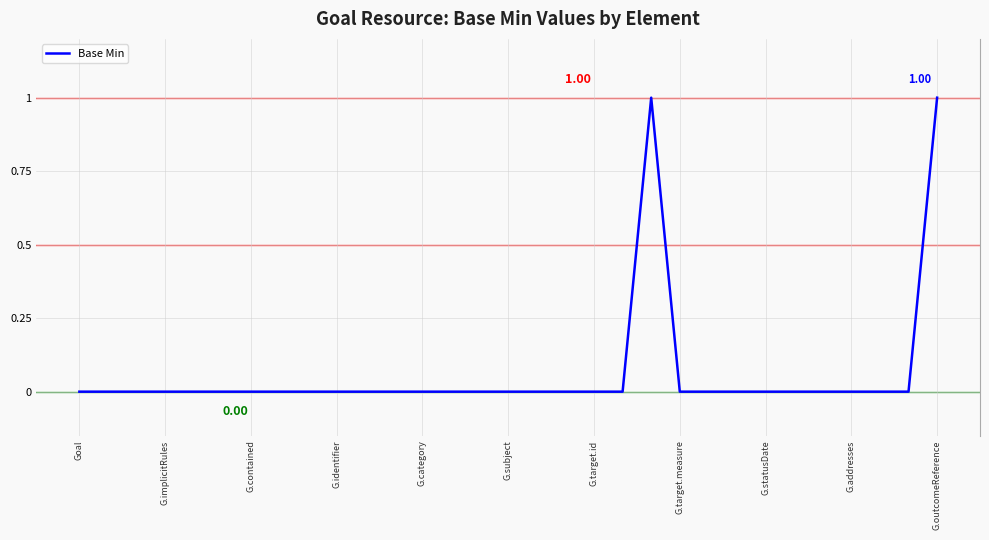

Which label corresponds to the smallest value in the chart?

Goal